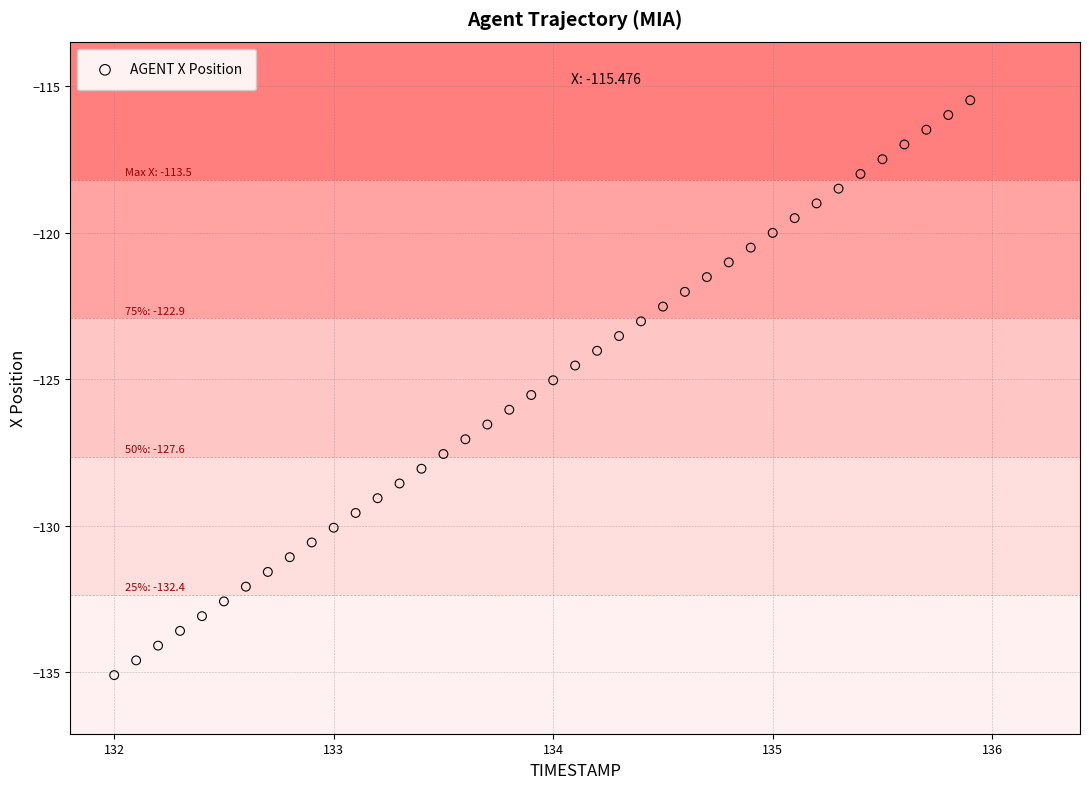

What is the range of Y values (max minus min)?

19.6